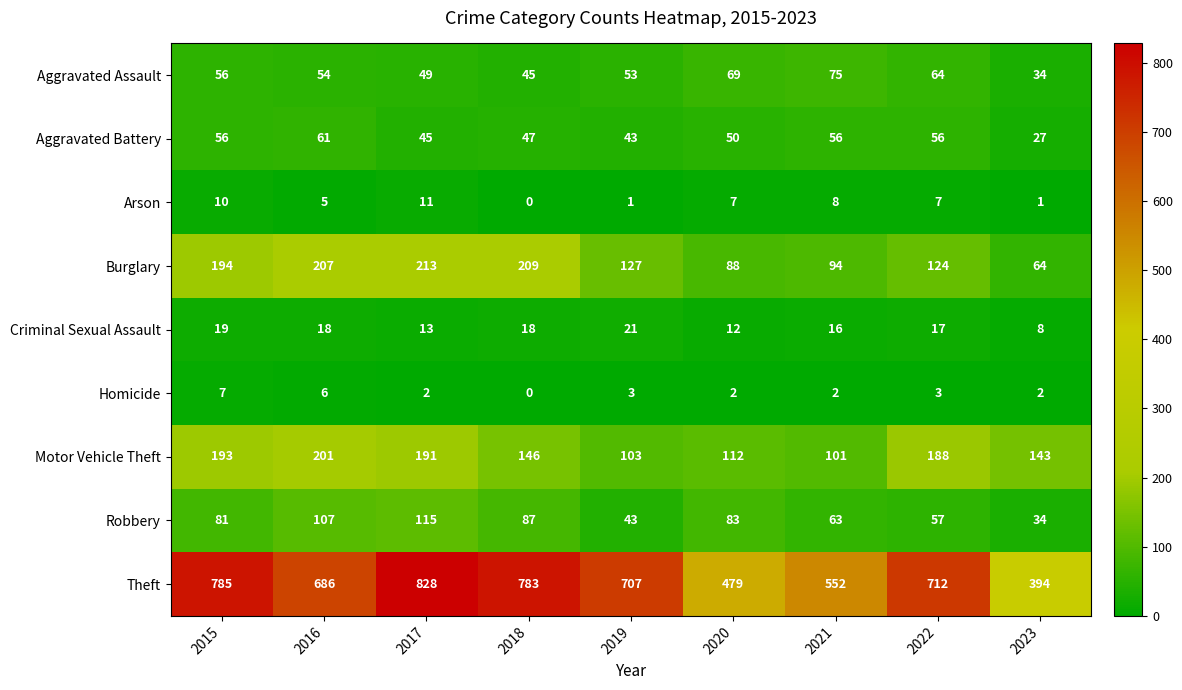

Between 2019 and 2020, which series saw the biggest shift?

Theft